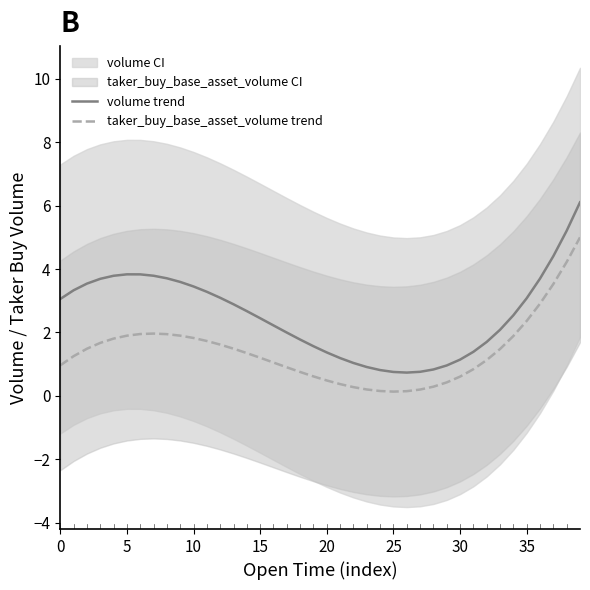

Which series changed the most between 21 and 26?

volume trend